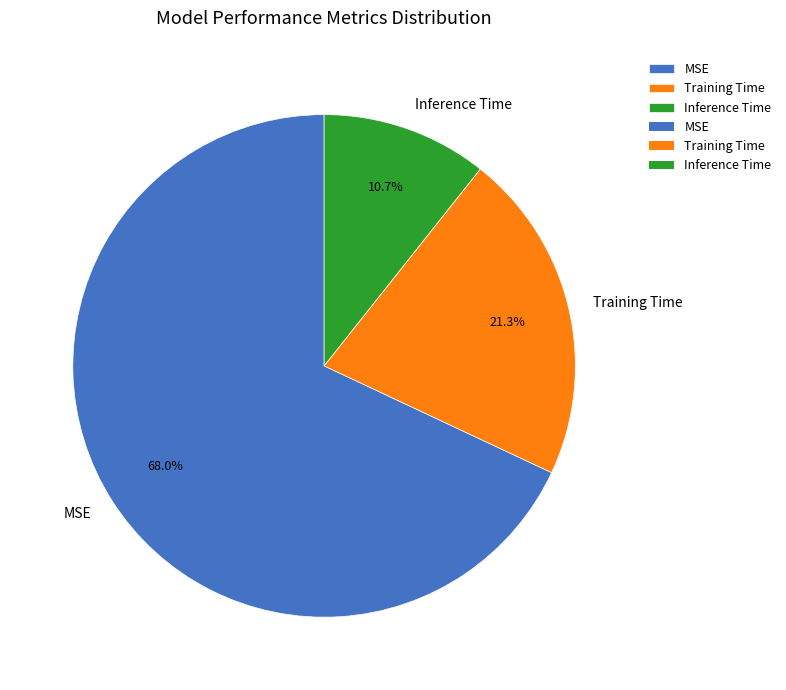

Rank the categories by value from lowest to highest.

Inference Time, Training Time, MSE